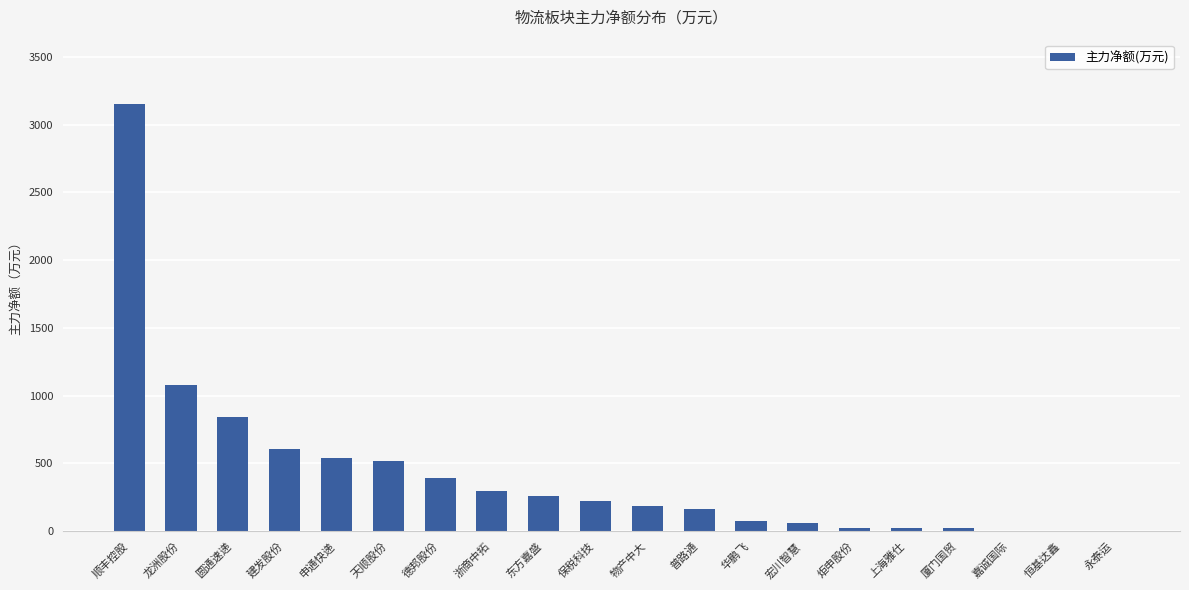

What is the change in value from 顺丰控股 to 龙洲股份?

-2078.7